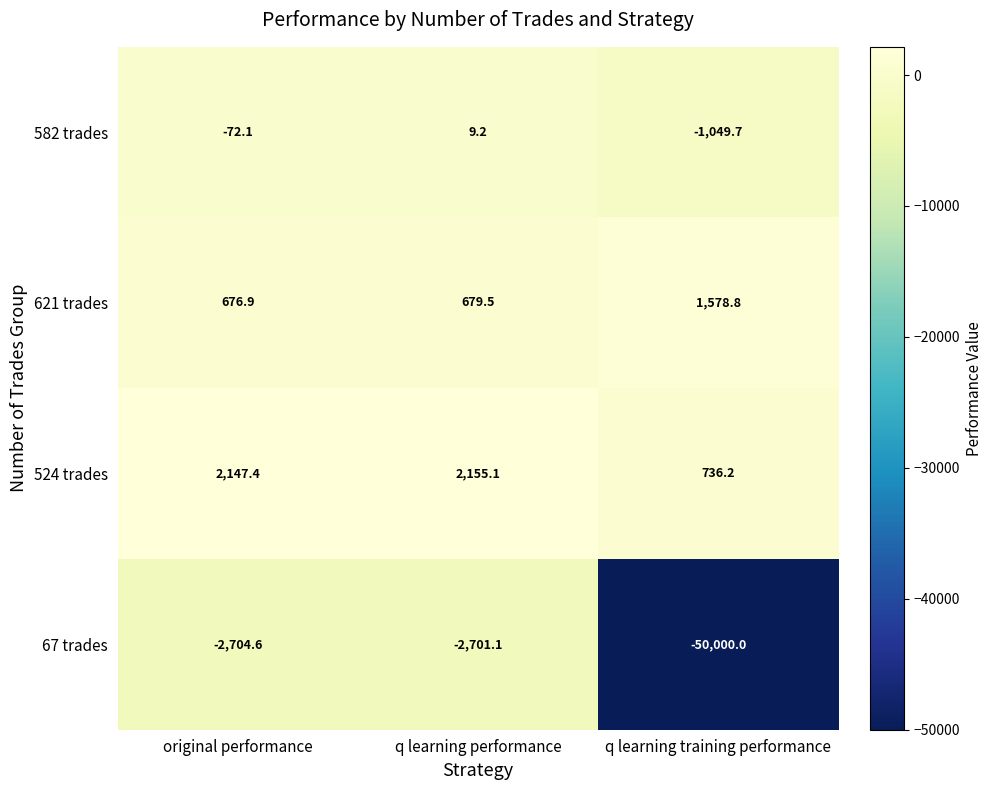

What is the difference between the maximum and second lowest values in the 524 trades series?

7.7